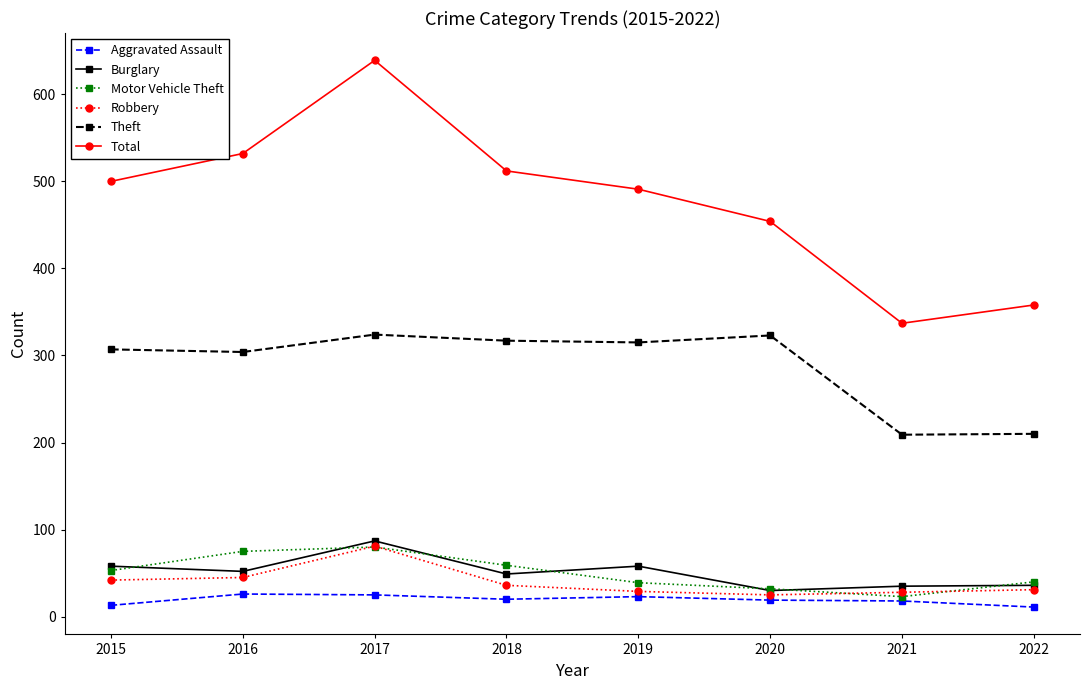

True or false: Motor Vehicle Theft and Total cross at least once.

False